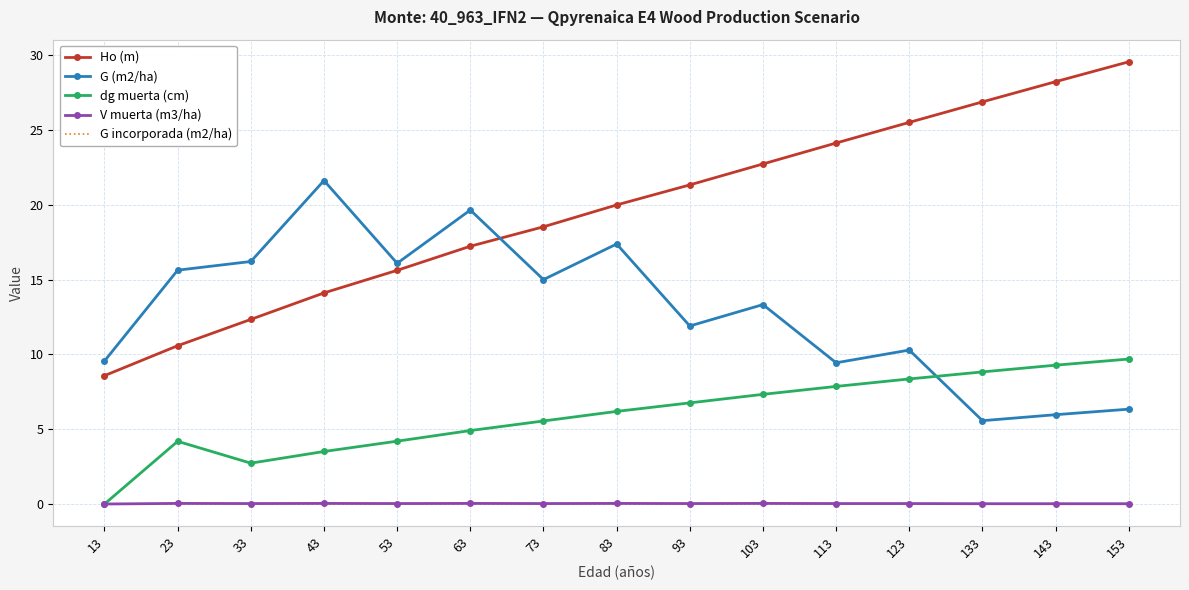

The value of Ho (m) at 13 is 11.7. True or false?

False